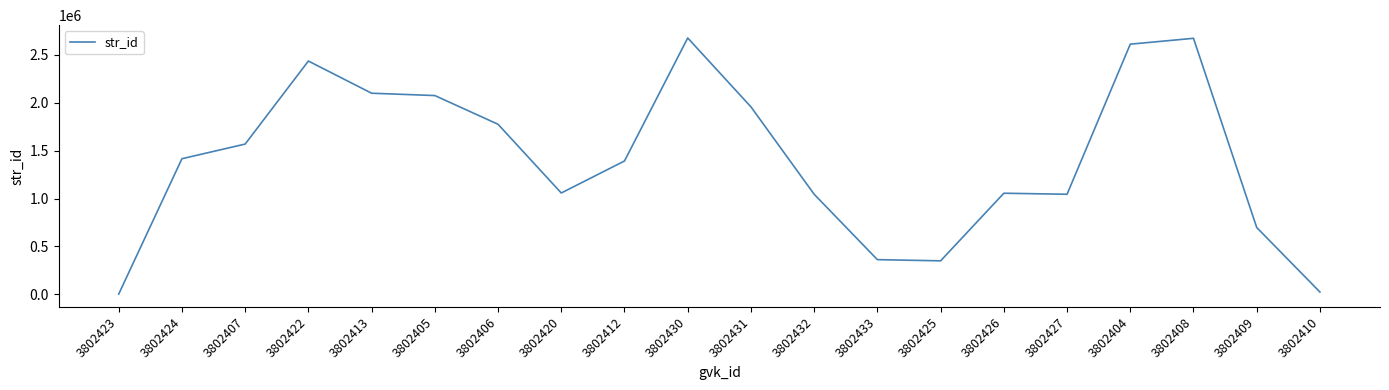

What is the maximum value shown in the chart?

2677465